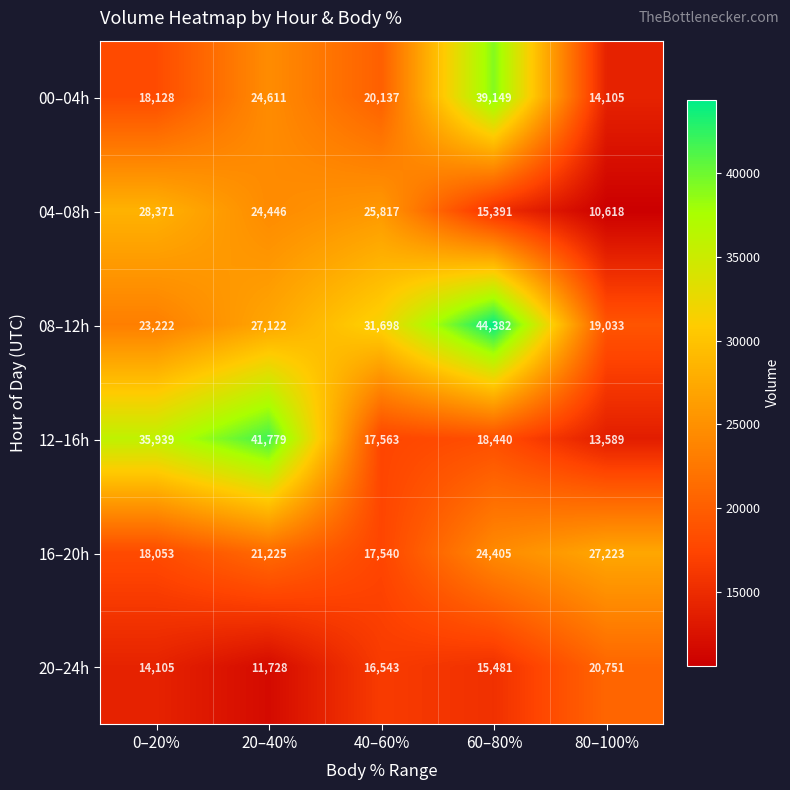

What is the difference between the second highest and second lowest values in the 16–20h series?

6352